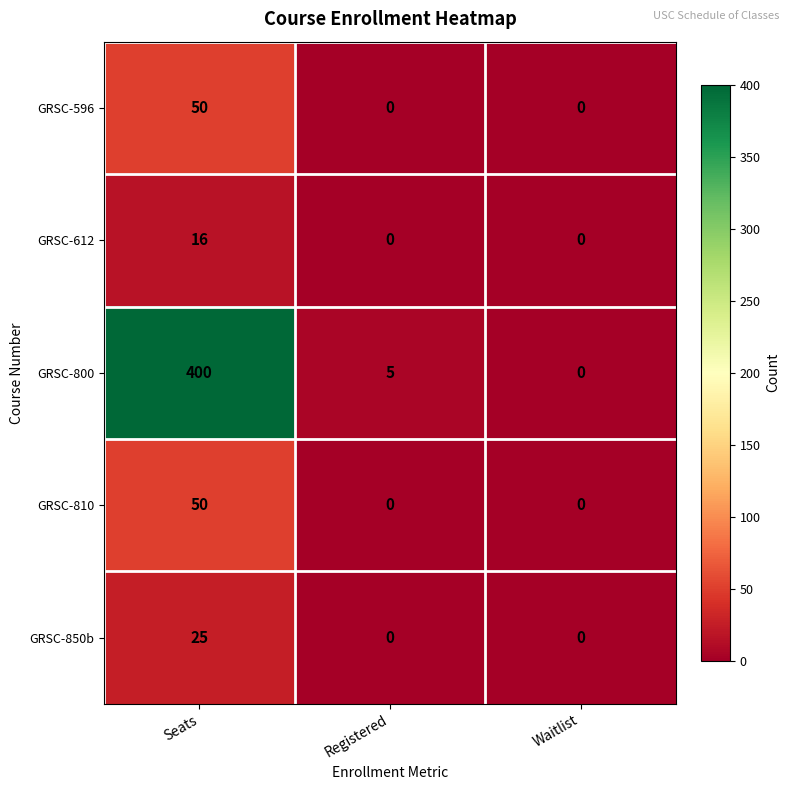

At which category is the sum across all series the highest?

Seats